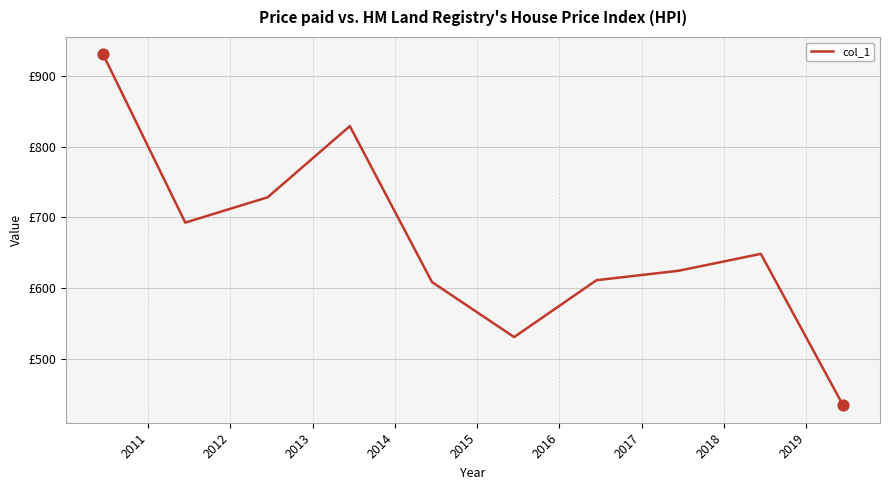

Is this an area chart (filled region under the line)?

No